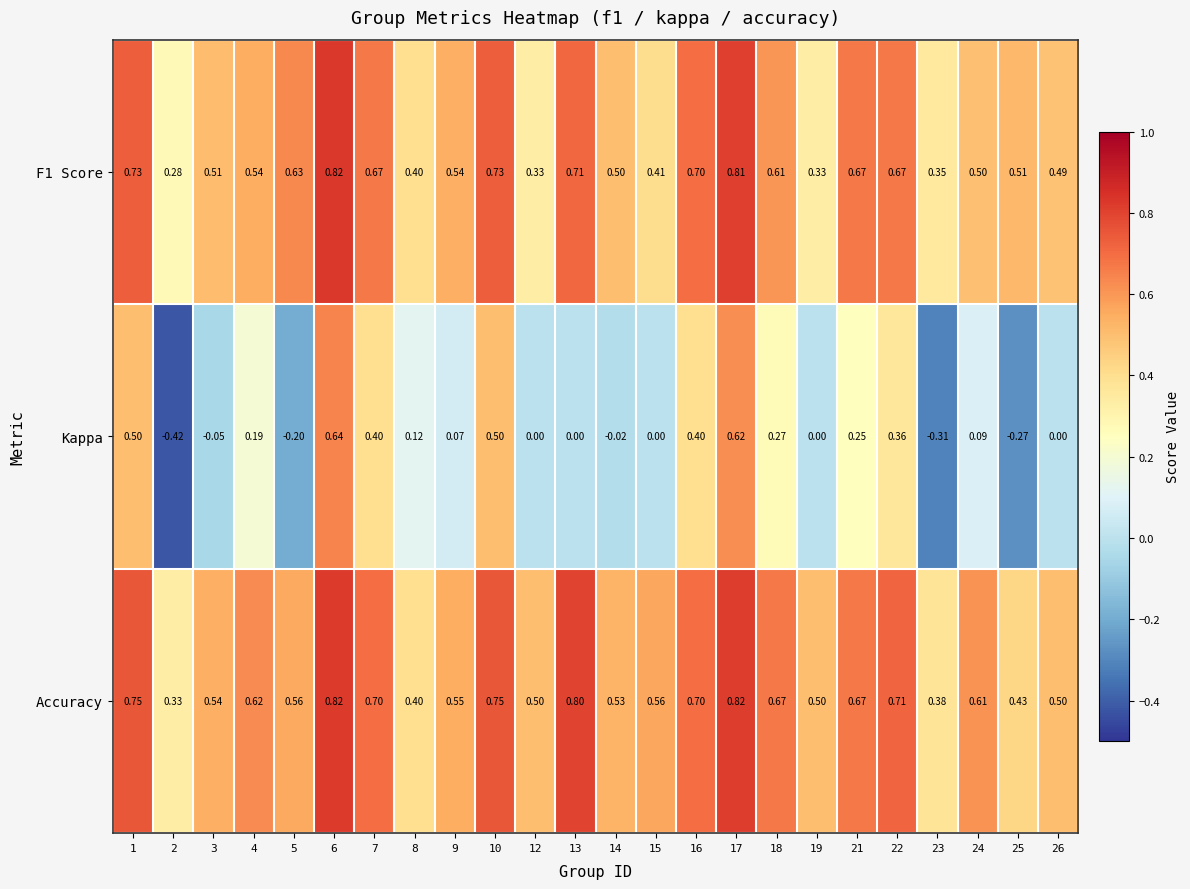

Is the value of Accuracy at 5 greater than the value of F1 Score at 6?

No